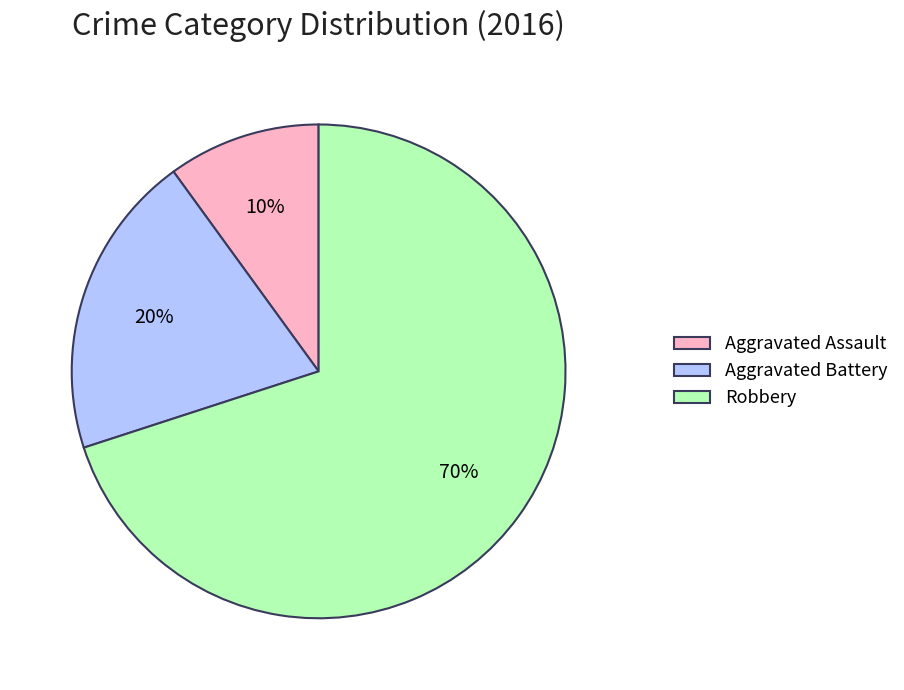

To the nearest percent, what portion does Robbery represent?

70%